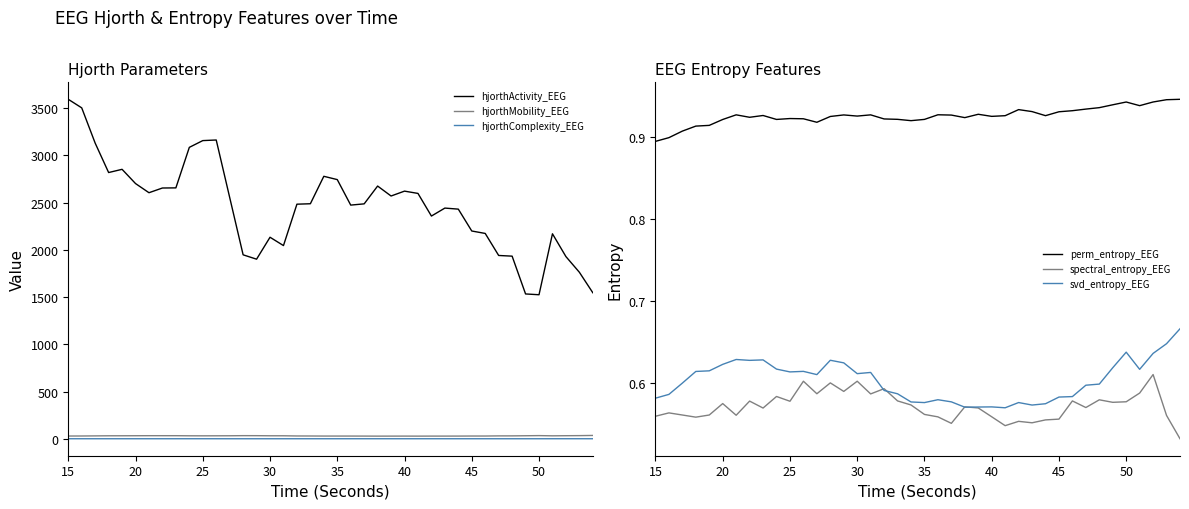

Count the hjorthComplexity_EEG values in the range 2 to 3.

40